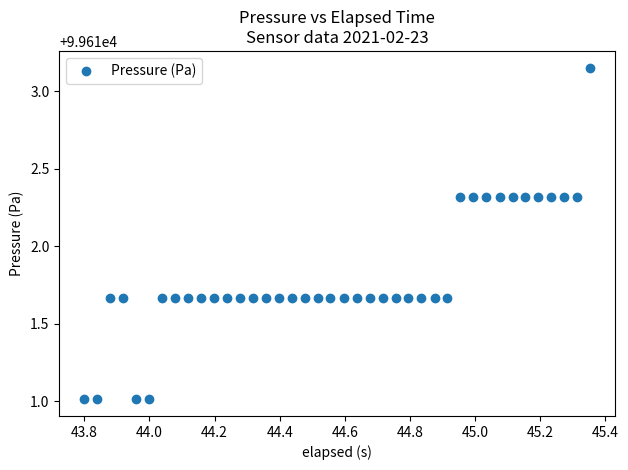

What is the range of X values (max minus min)?

1.6